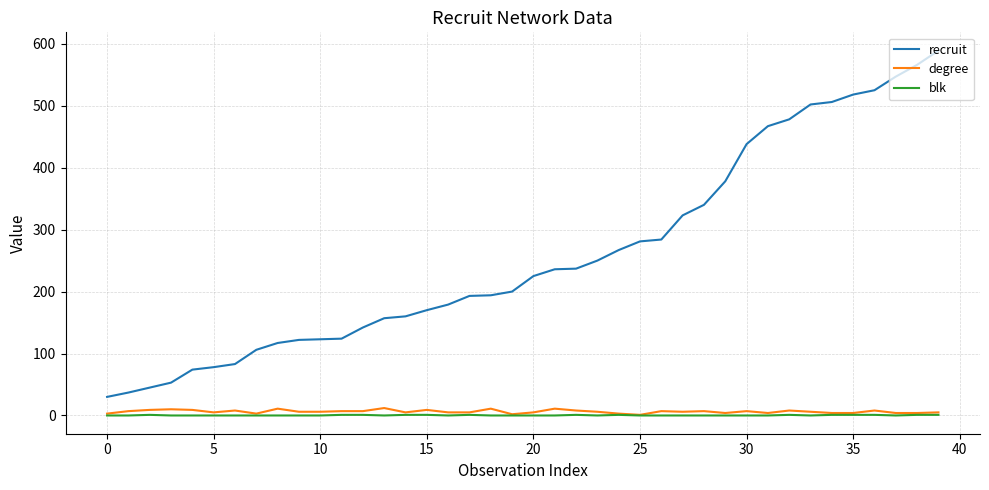

Which series has the widest spread of values?

recruit